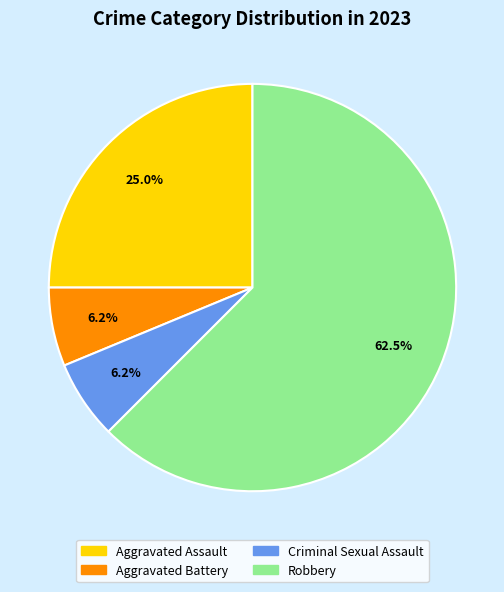

True or false: Criminal Sexual Assault accounts for 12% of the total.

False